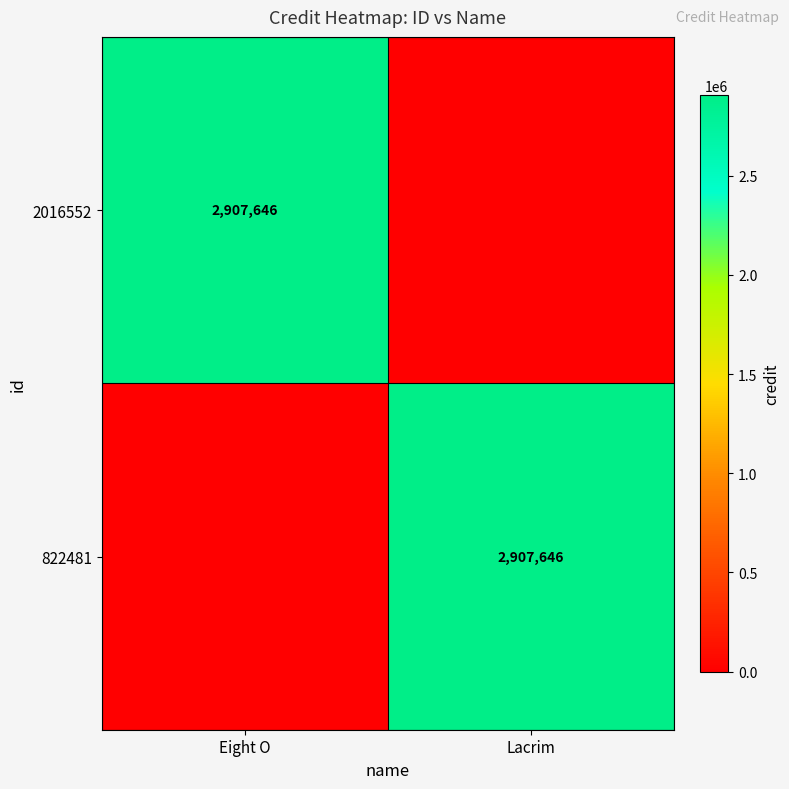

Is it true that 2016552 equals 1681332 at Eight O?

False